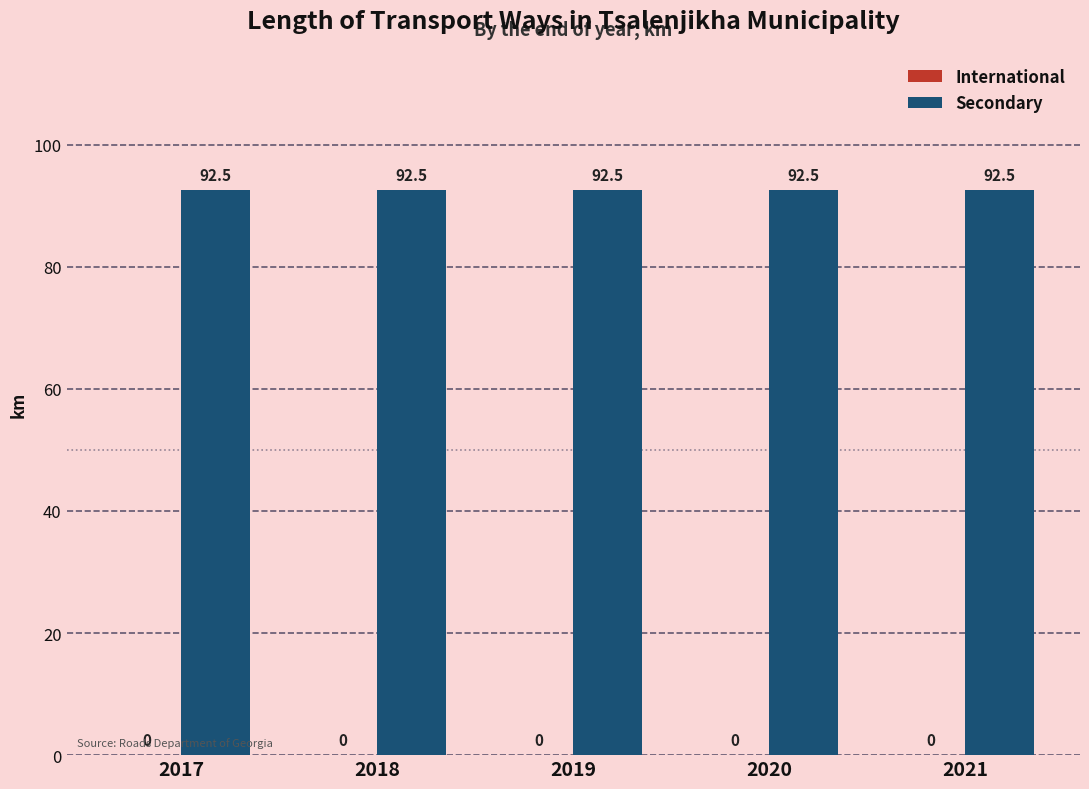

Reading right to left, extract all data points from this chart.

International: 2021=0.0	2020=0.0	2019=0.0	2018=0.0	2017=0.0
Secondary: 2021=92.5	2020=92.5	2019=92.5	2018=92.5	2017=92.5